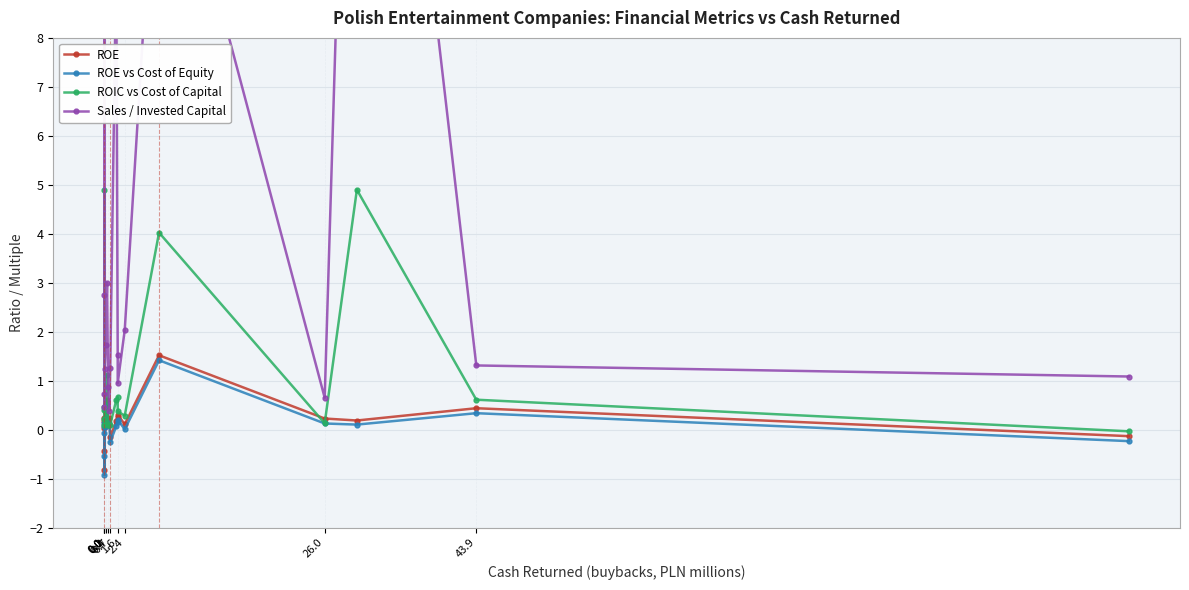

Between 1.6 and 2.4, which series saw the biggest shift?

Sales / Invested Capital